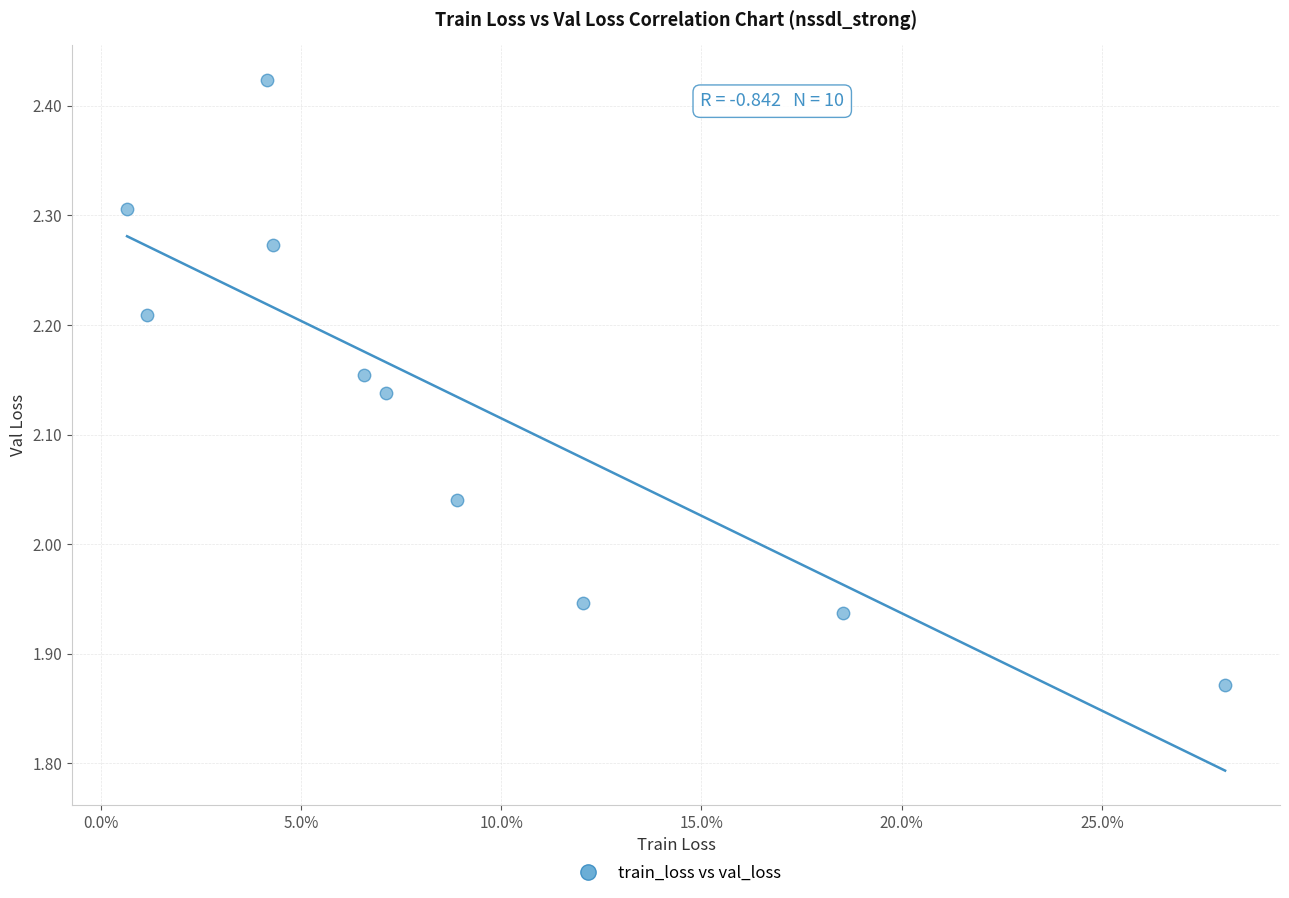

What is the range of X values (max minus min)?

0.3